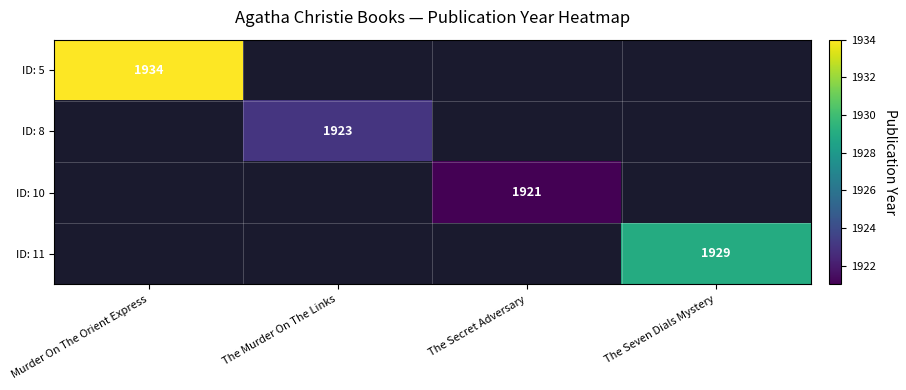

The value of ID: 10 at The Secret Adversary is 1921. True or false?

True